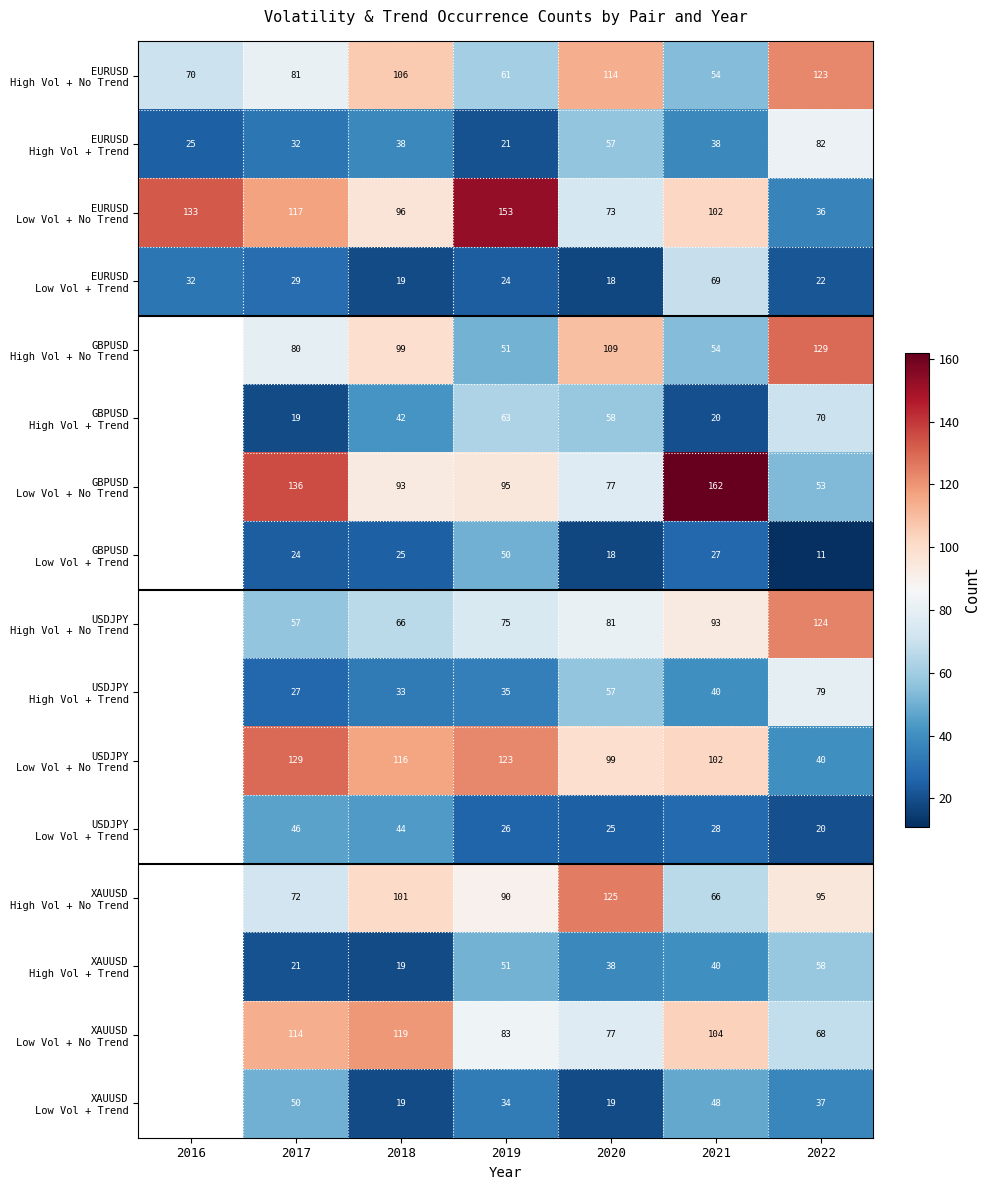

What is the spread (max minus min) of values at 2017?

117